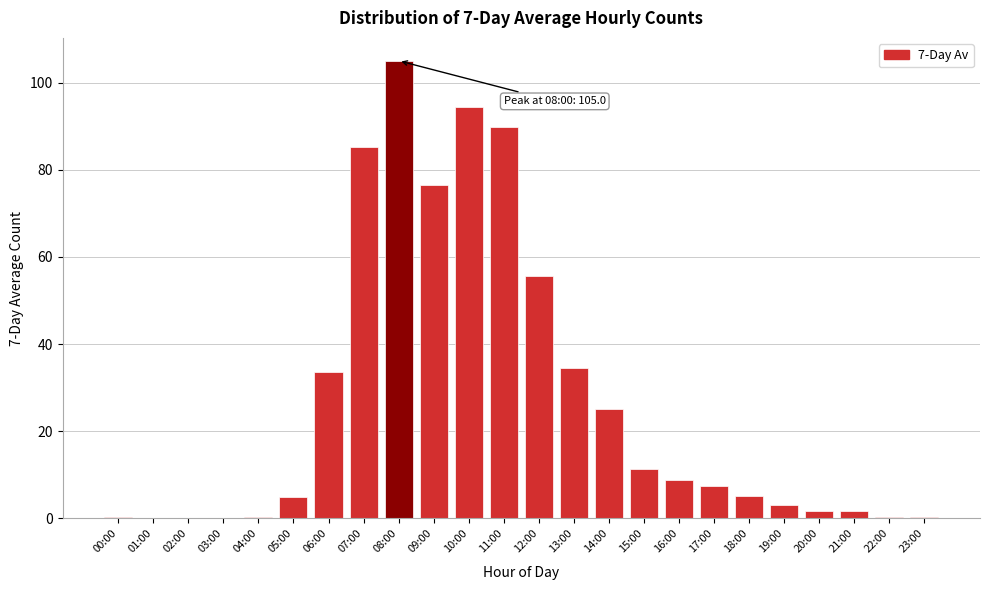

Where is the data nearest to the value 52?

12:00